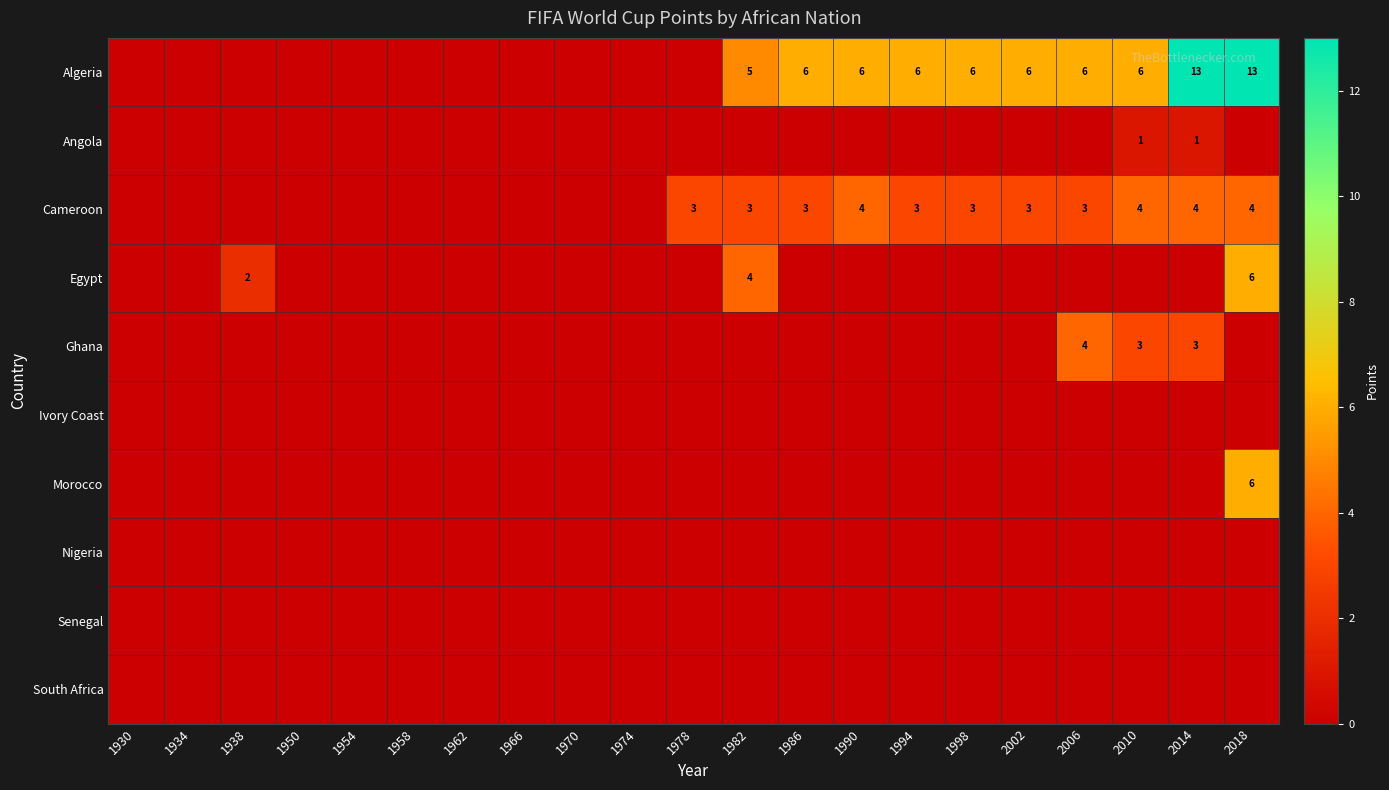

True or false: Ghana has a value of 5 at 2014.

False